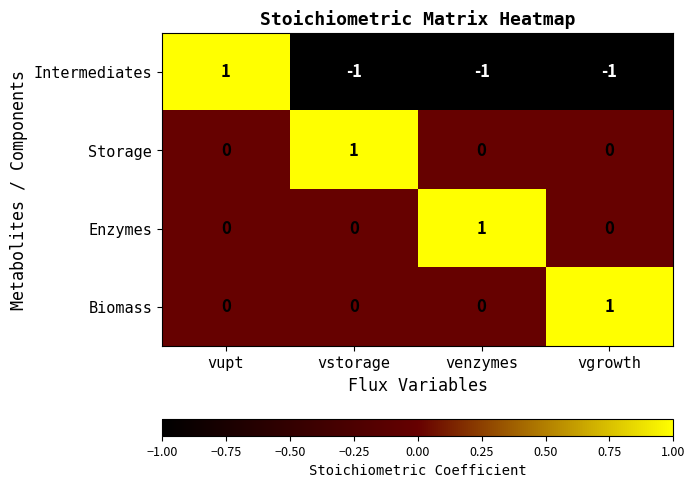

Is it true that Enzymes equals 0 at vstorage?

True